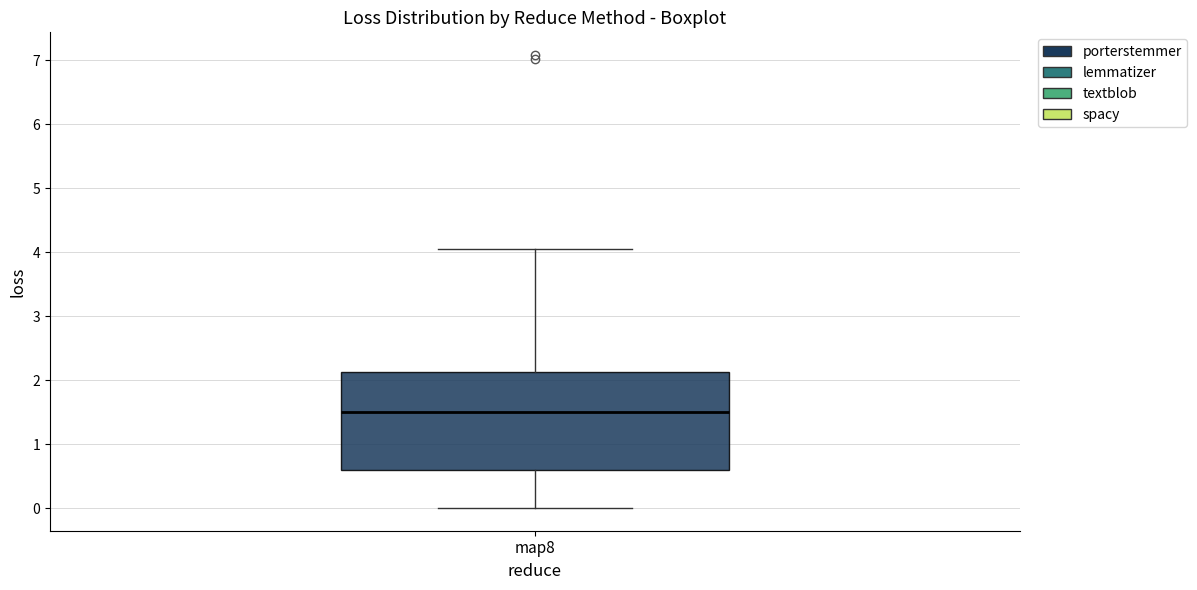

Read this box plot against the y-axis: the position of the median line, the range covered by the box, and the ends of both whiskers. The values are not printed on the chart, so give them approximately, as read against the axis.

median 1.5, box 0.6 to 2.1, whiskers 0.0 to 4.1